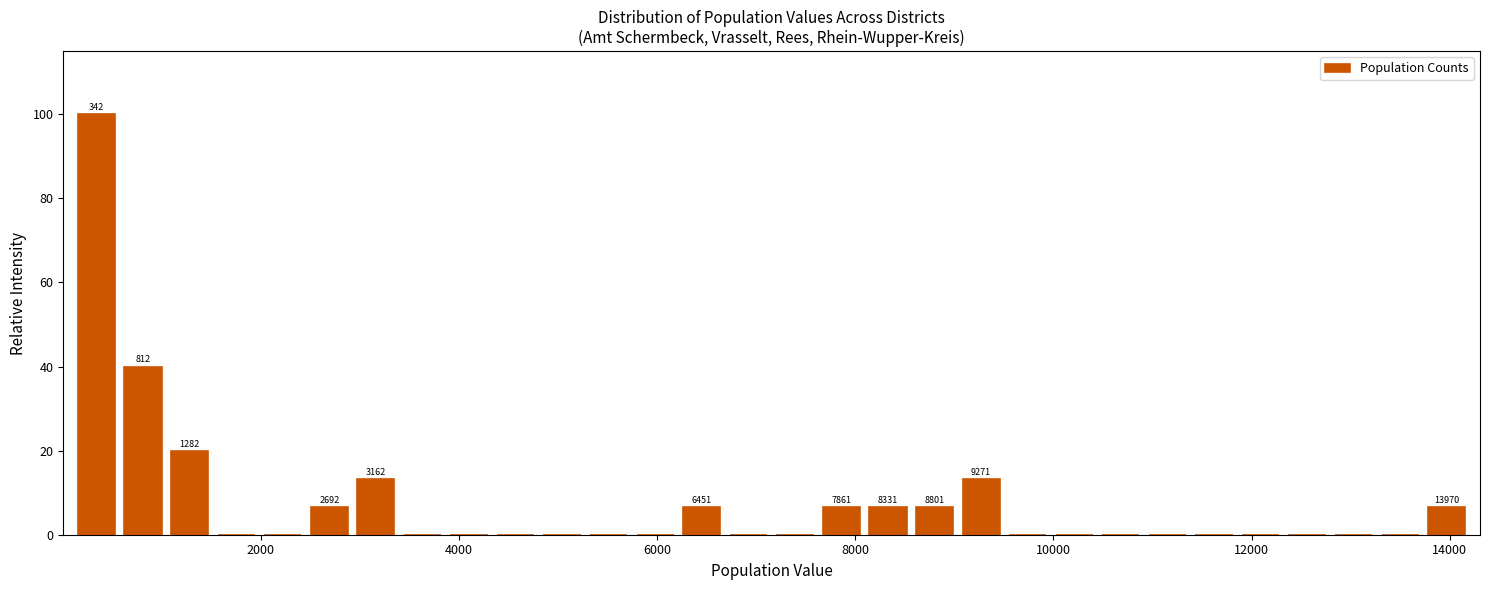

Read against the x-axis, roughly where is the centre of the tallest bar?

400